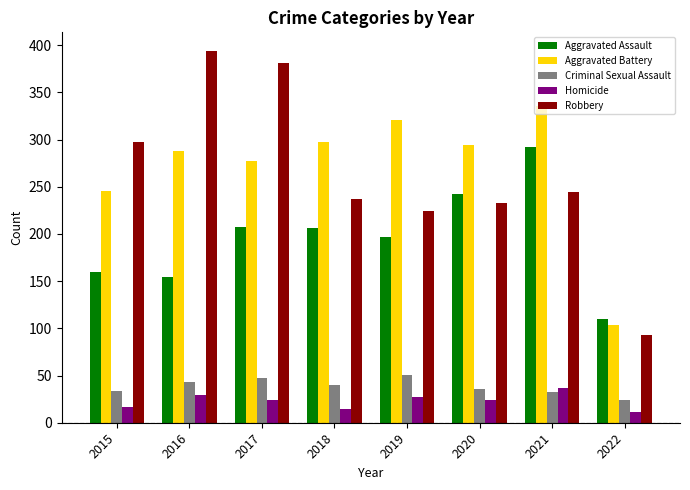

What is the difference between the maximum and minimum values in the Homicide series?

26